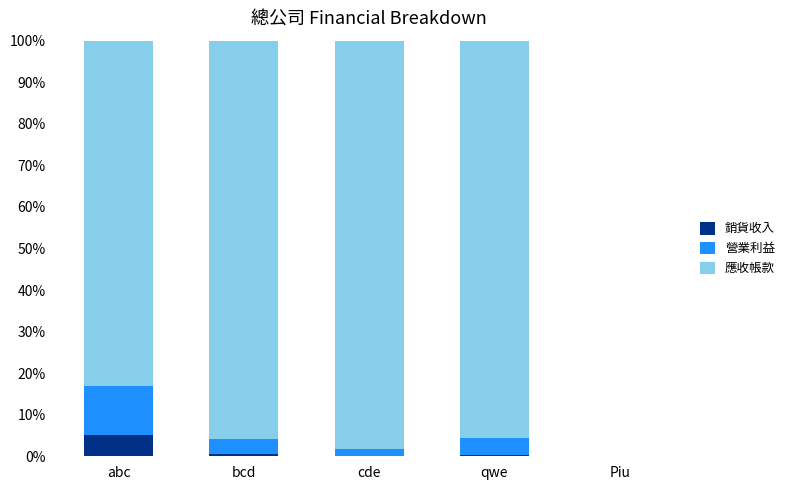

Are the bars horizontal?

No